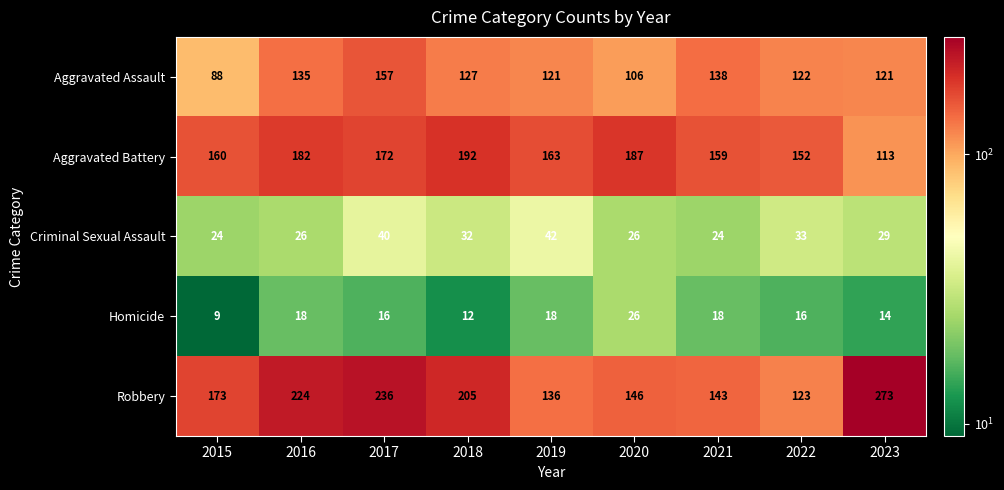

At how many categories does at least one series exceed 78?

9